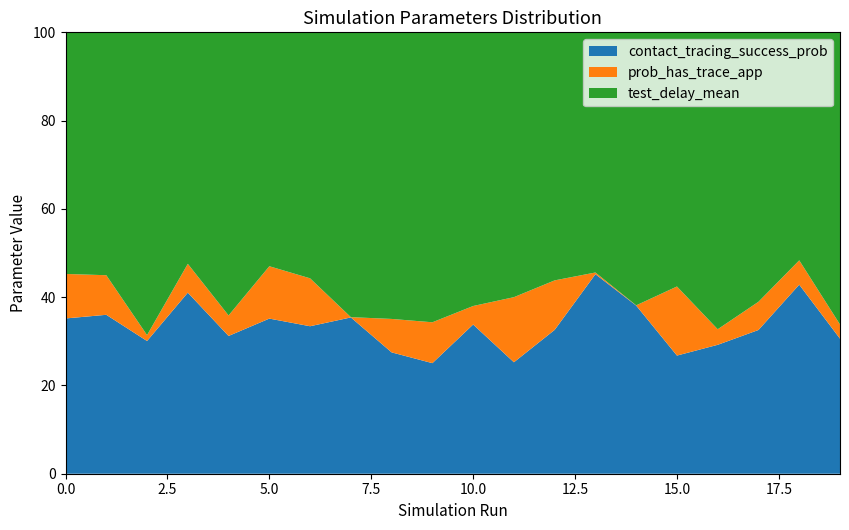

Reading right to left, extract all data points from this chart.

contact_tracing_success_prob: 19=0.7	18=0.9	17=0.9	16=0.9	15=0.8	14=0.9	13=0.9	12=0.9	11=0.8	10=0.8	9=0.7	8=0.8	7=0.9	6=0.9	5=0.9	4=0.8	3=0.9	2=0.8	1=0.8	0=0.9
prob_has_trace_app: 19=0.1	18=0.1	17=0.2	16=0.1	15=0.5	14=0.0	13=0.0	12=0.3	11=0.5	10=0.1	9=0.3	8=0.2	7=0.0	6=0.3	5=0.3	4=0.1	3=0.1	2=0.0	1=0.2	0=0.3
test_delay_mean: 19=1.5	18=1.1	17=1.6	16=2.0	15=1.8	14=1.5	13=1.1	12=1.5	11=2.0	10=1.5	9=1.9	8=1.9	7=1.7	6=1.5	5=1.4	4=1.6	3=1.1	2=1.9	1=1.2	0=1.4